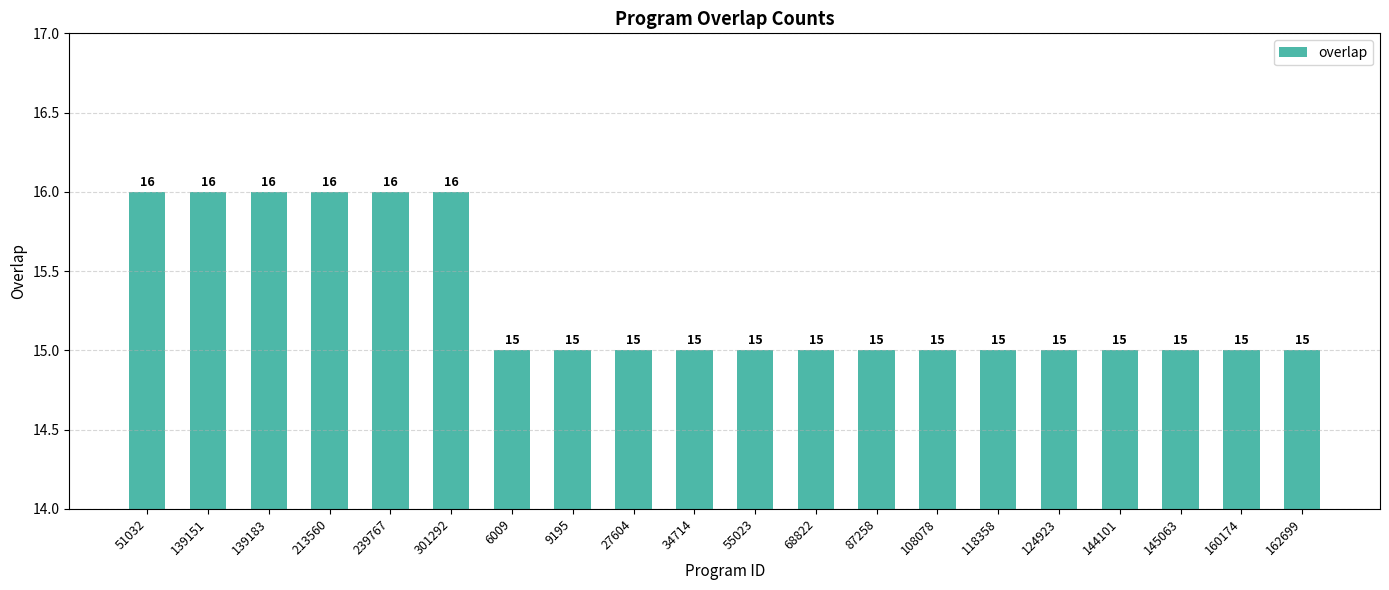

What is the greatest value displayed?

16